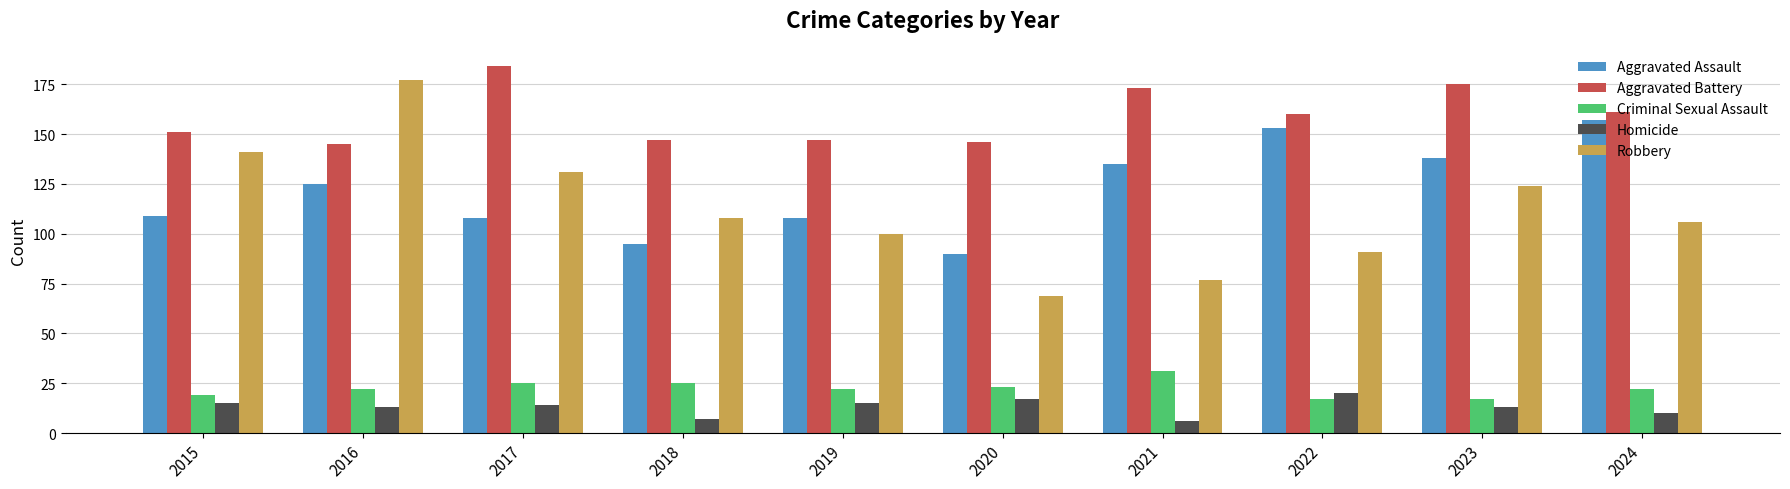

Which series has the largest range (max minus min)?

Robbery